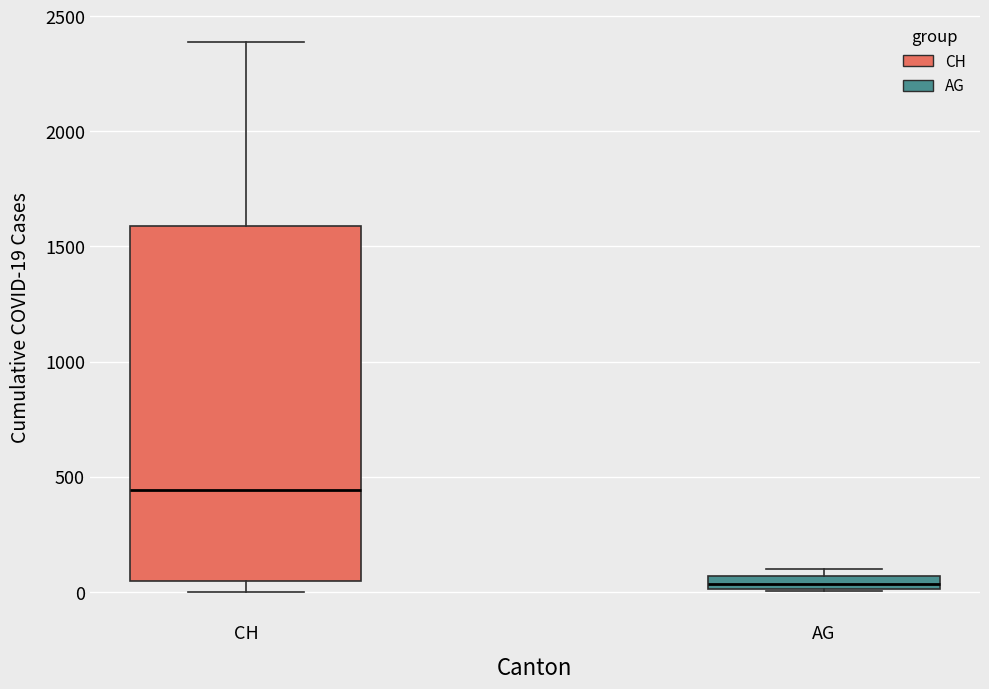

Where is the upper edge of the box for AG on the y-axis? The values are not printed on the chart, so give them approximately, as read against the axis.

50